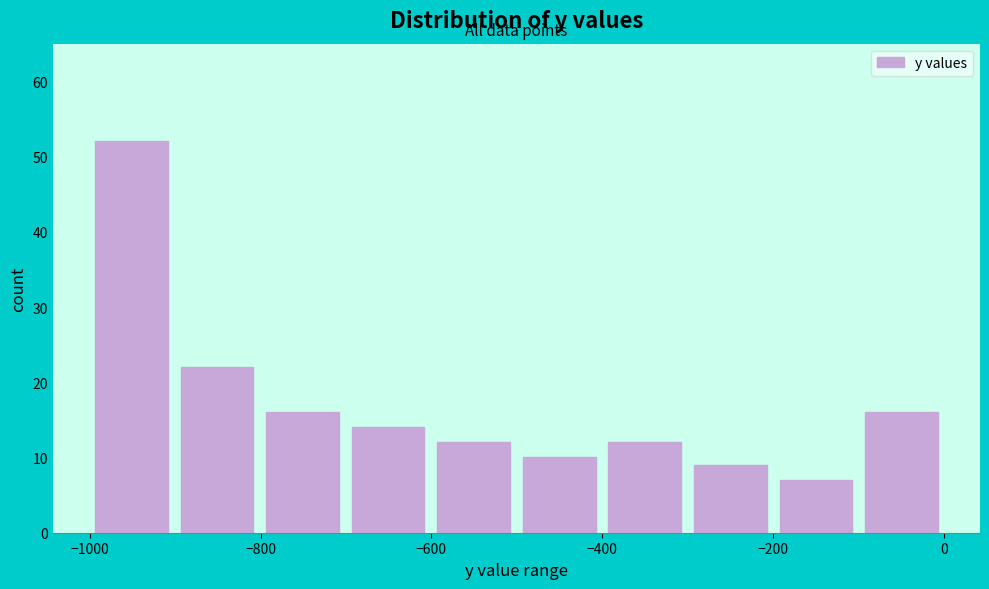

What is the height of the bar covering -900 to -800 on the x-axis? Neither the bar edges nor the heights are printed on the chart, so give them approximately, as read against the axes.

22